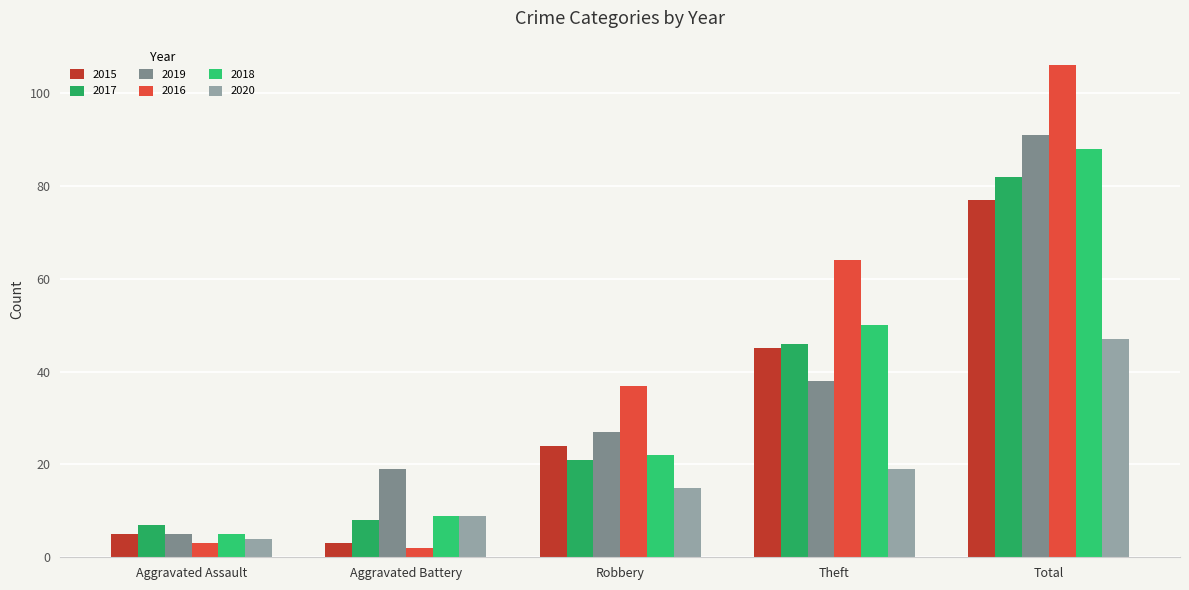

Reading left to right, what are all the values shown in this chart?

2015: Aggravated Assault=5	Aggravated Battery=3	Robbery=24	Theft=45	Total=77
2017: Aggravated Assault=7	Aggravated Battery=8	Robbery=21	Theft=46	Total=82
2019: Aggravated Assault=5	Aggravated Battery=19	Robbery=27	Theft=38	Total=91
2016: Aggravated Assault=3	Aggravated Battery=2	Robbery=37	Theft=64	Total=106
2018: Aggravated Assault=5	Aggravated Battery=9	Robbery=22	Theft=50	Total=88
2020: Aggravated Assault=4	Aggravated Battery=9	Robbery=15	Theft=19	Total=47